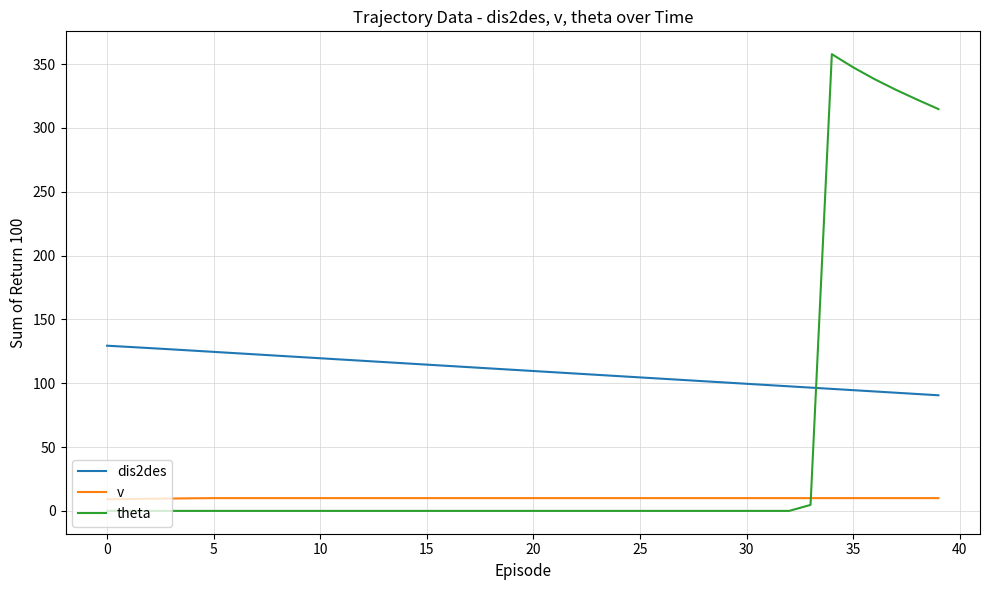

List the series in order of their overall mean, lowest first.

v, theta, dis2des